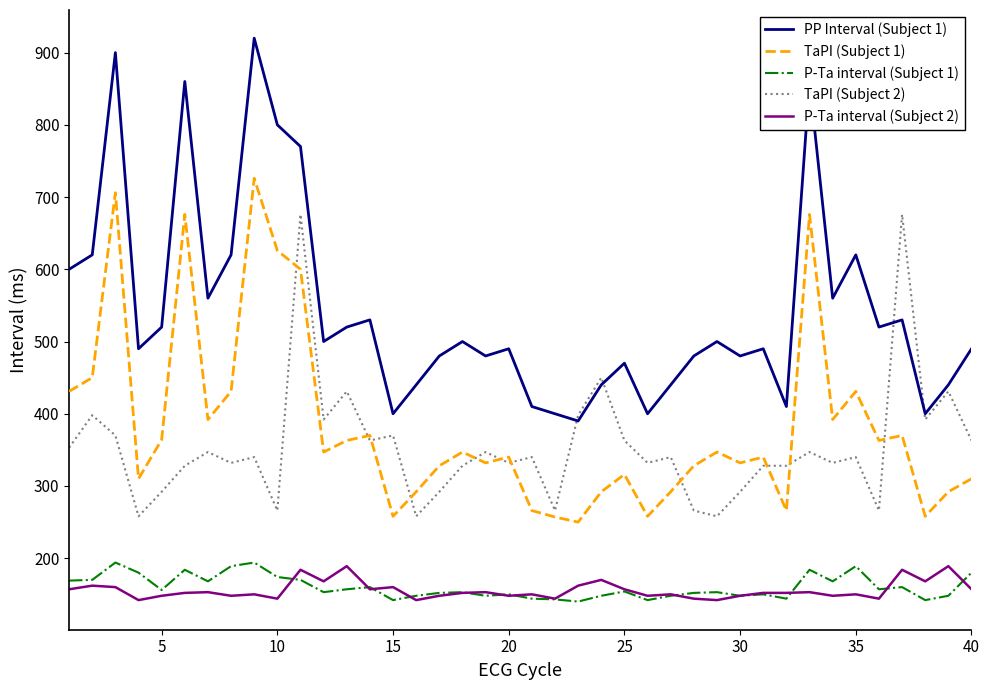

Which series has the widest spread of values?

PP Interval (Subject 1)